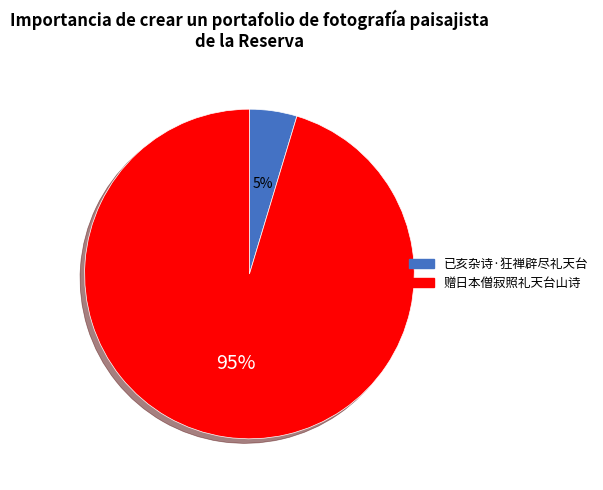

Rank the categories by value from lowest to highest.

已亥杂诗·狂禅辟尽礼天台, 赠日本僧寂照礼天台山诗